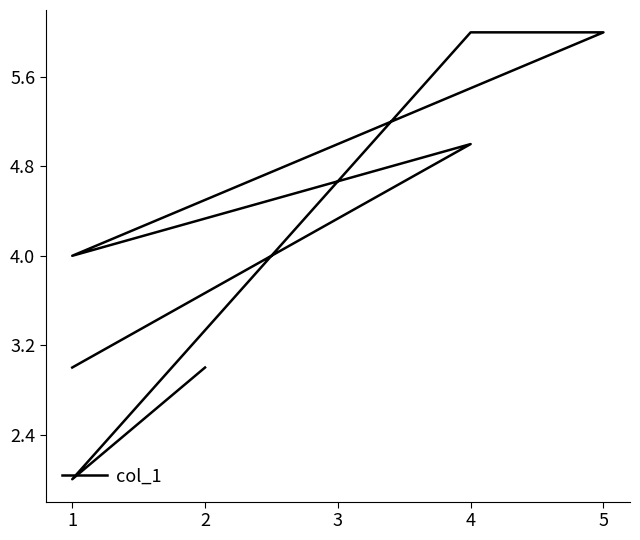

How many points are lower than both their immediate neighbors (excluding endpoints)?

2